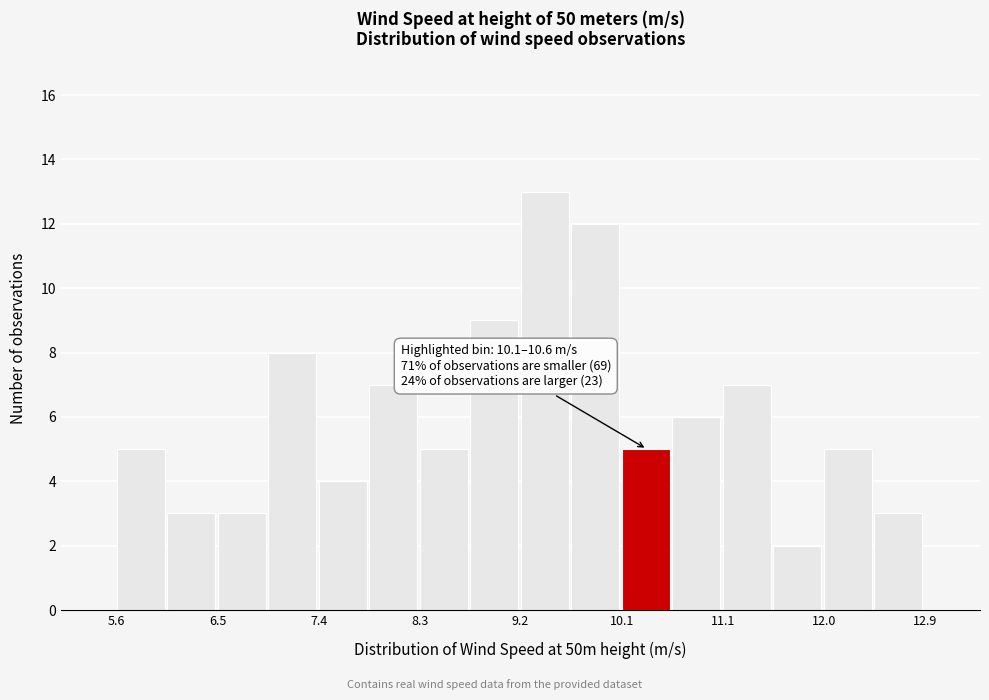

Over which range of the x-axis is the bar tallest?

9.2 to 9.7